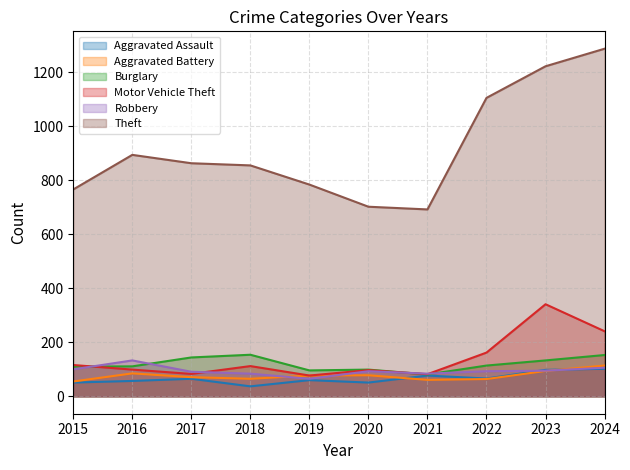

True or false: Aggravated Battery and Motor Vehicle Theft intersect in this chart.

False